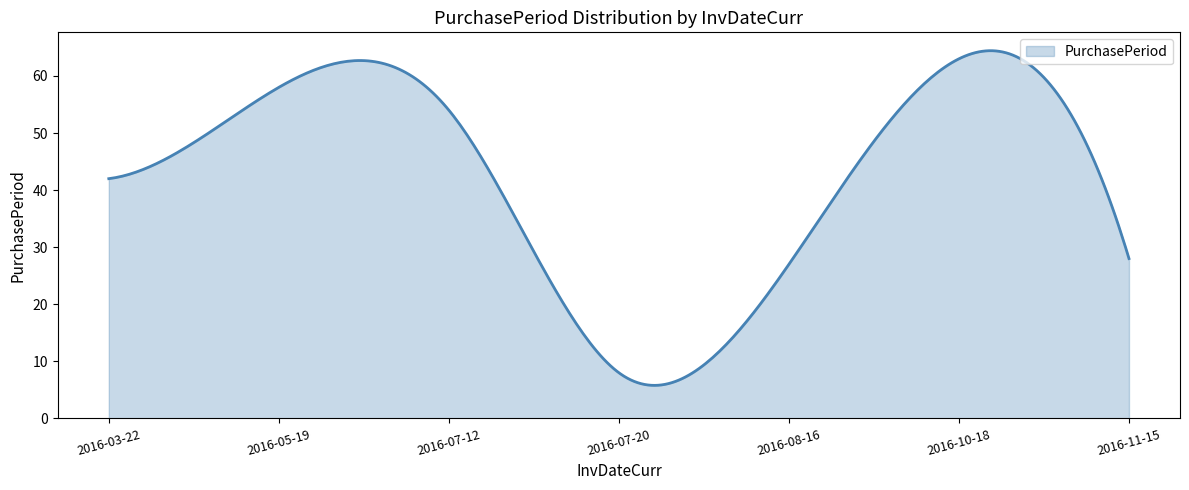

What is the maximum value shown in the chart?

64.4